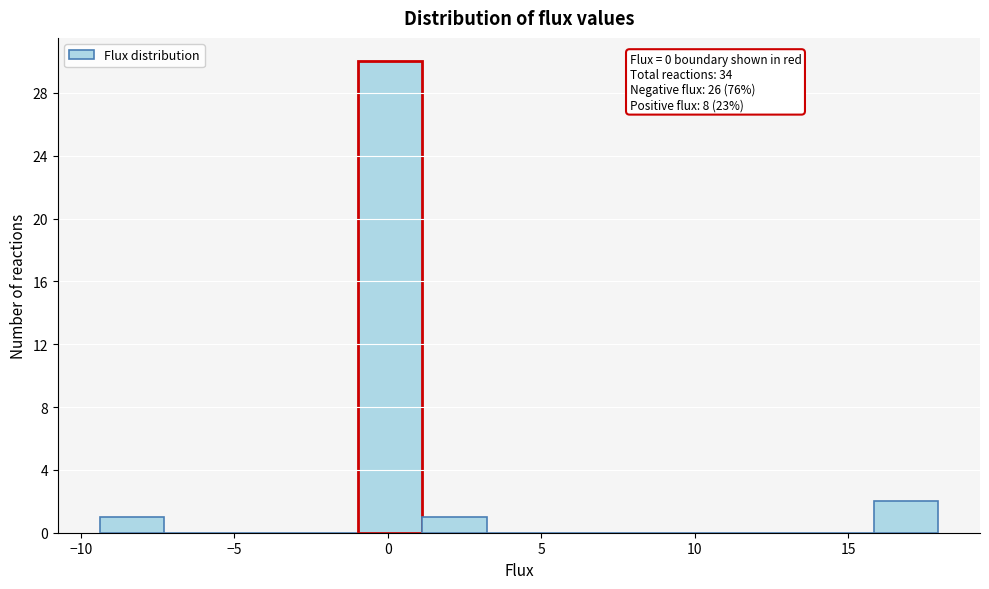

Over which range of the x-axis is the bar tallest?

-1.0 to 1.0